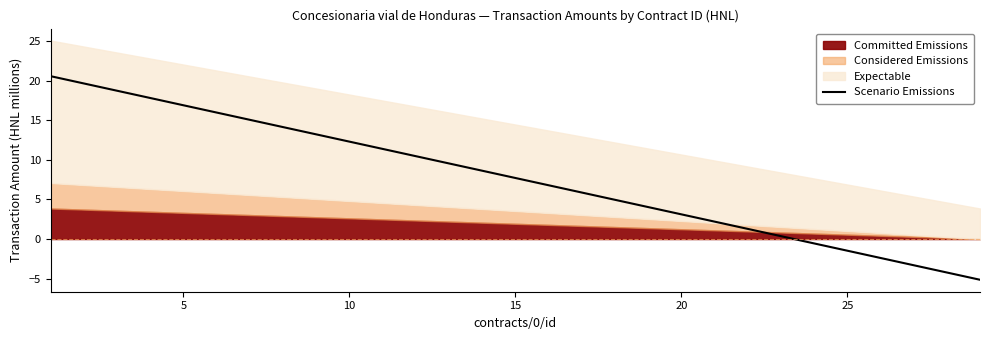

Where is Scenario Emissions nearest to the value 7?

15